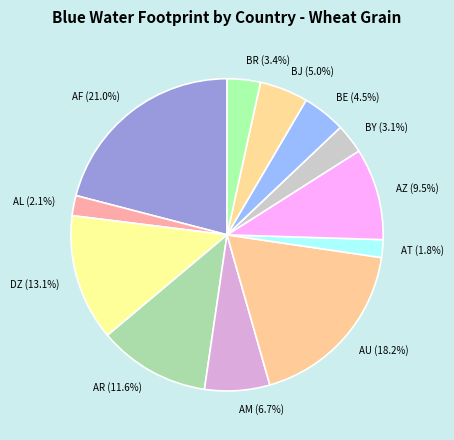

True or false: BY accounts for 3% of the total.

True